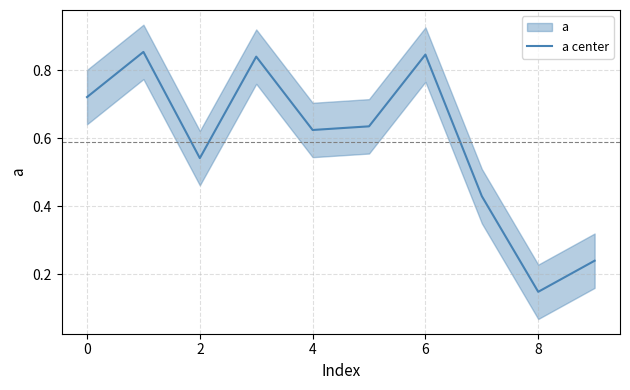

What is the average value?

0.6